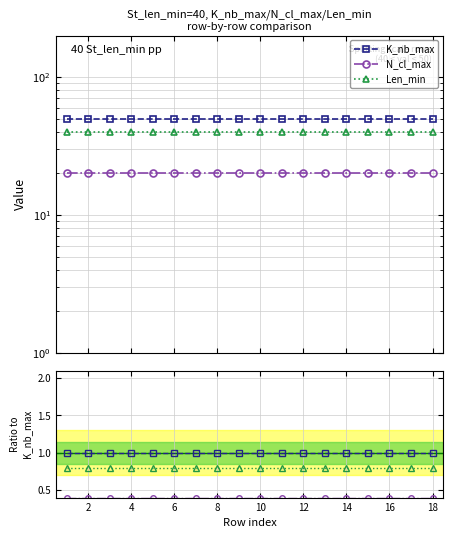

How many lines are shown in the chart?

3